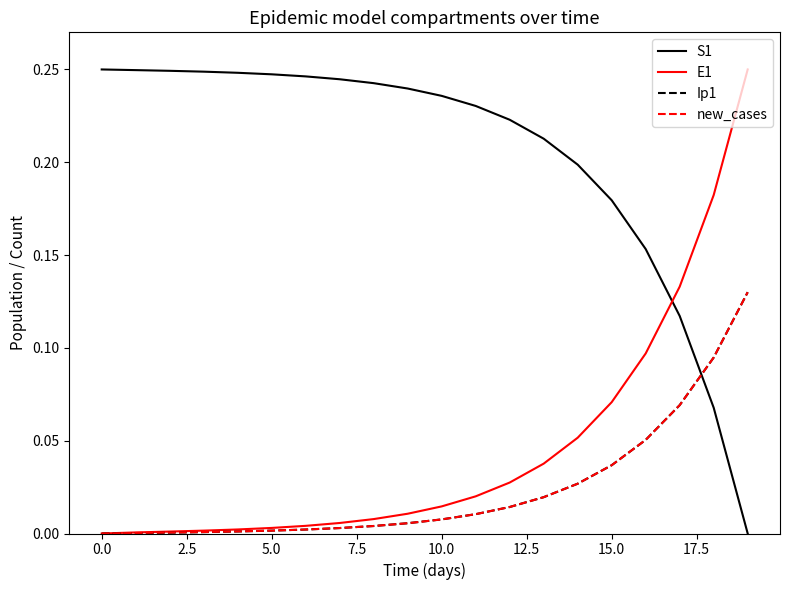

At how many categories does at least one series exceed 0?

20